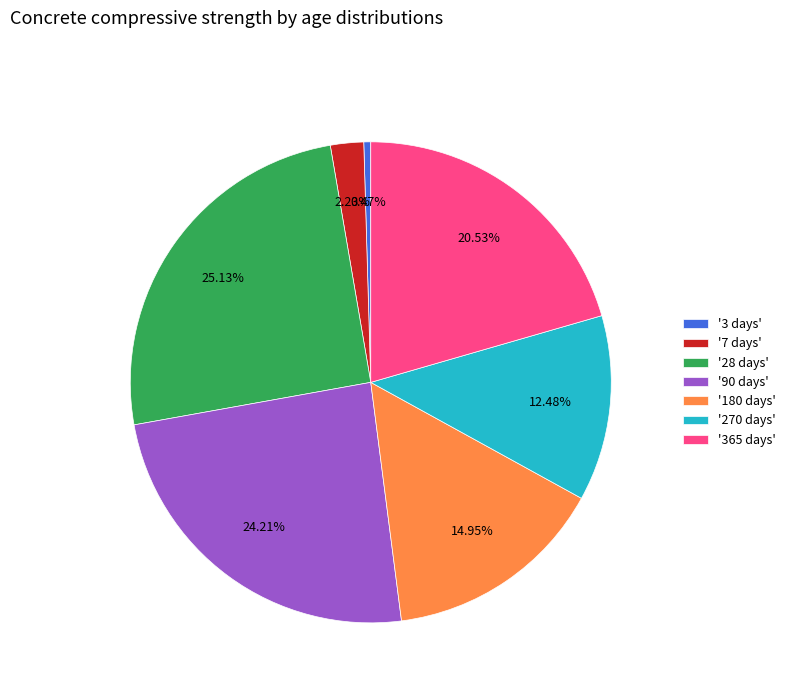

Rank the categories by value from lowest to highest.

'3 days', '7 days', '270 days', '180 days', '365 days', '90 days', '28 days'